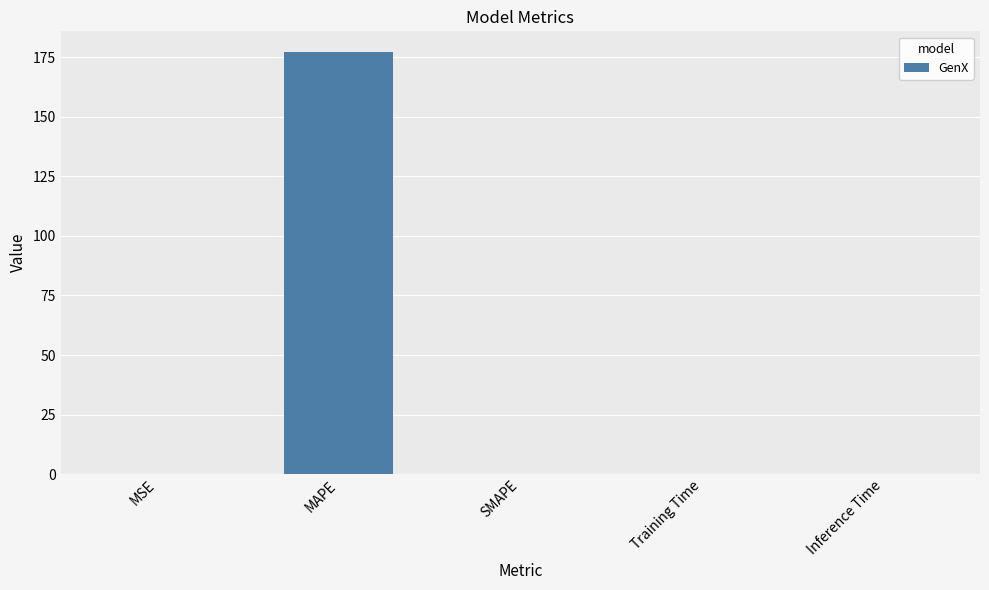

Is it true that the value at MAPE is 67.7?

False